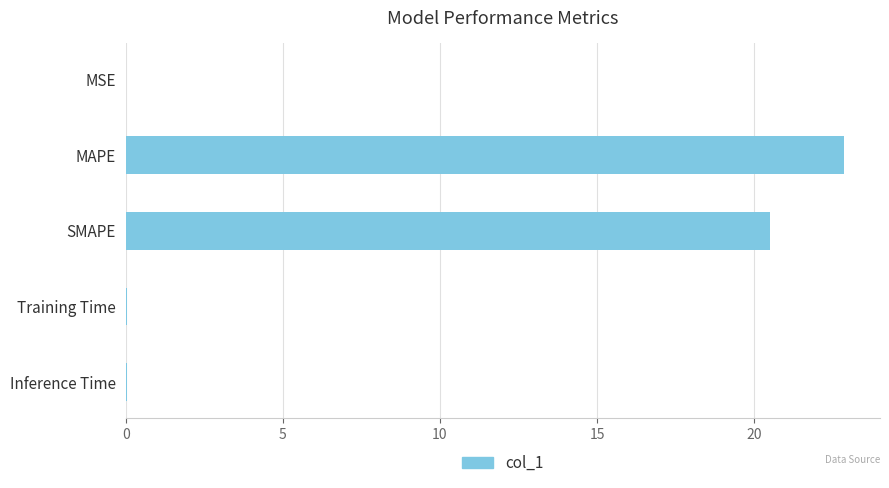

What is the sum of all values?

43.5